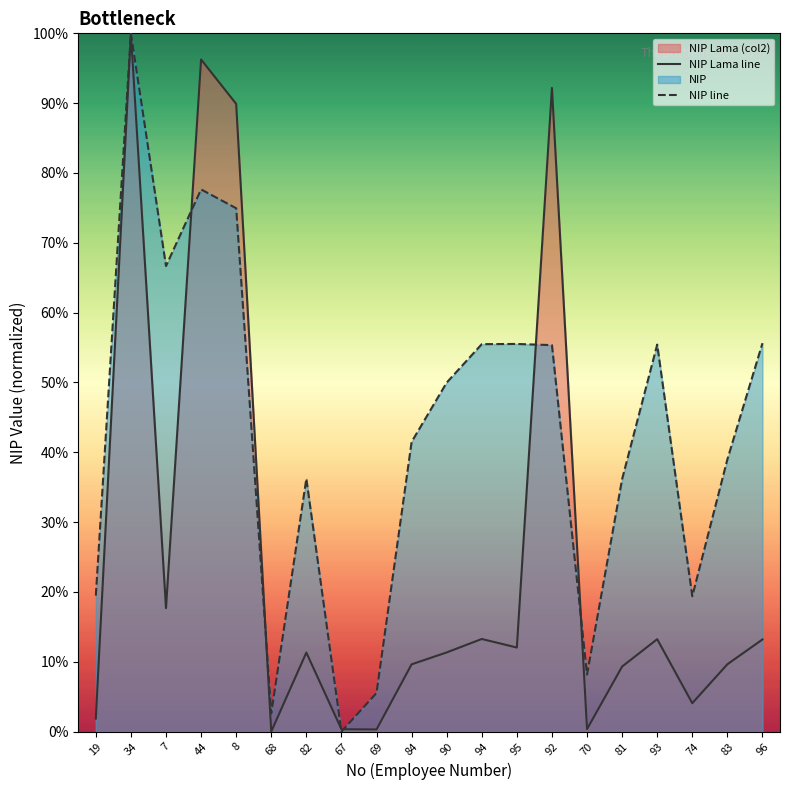

Rank the categories by NIP line value from lowest to highest.

67, 68, 69, 70, 74, 19, 81, 82, 83, 84, 90, 92, 93, 94, 95, 96, 7, 8, 44, 34